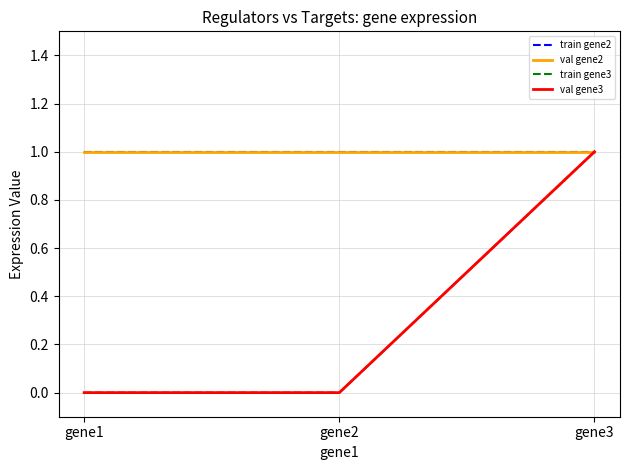

Does the chart display data point markers on the line(s)?

No